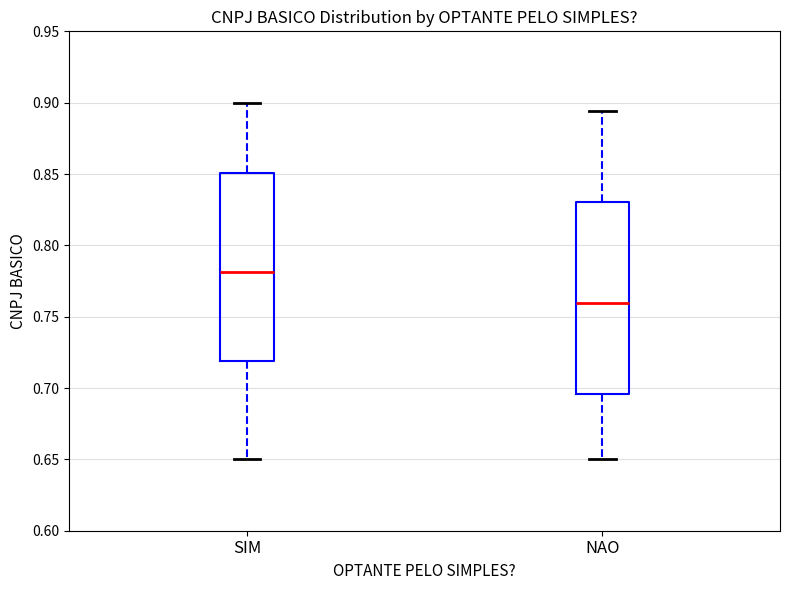

Reading left to right, transcribe this box plot: for each box, give where its median line is, the range the box spans, and where its two whiskers end, as read against the y-axis. The values are not printed on the chart, so give them approximately, as read against the axis.

SIM: median 0.780, box 0.720 to 0.850, whiskers 0.650 to 0.900
NAO: median 0.760, box 0.695 to 0.830, whiskers 0.650 to 0.895